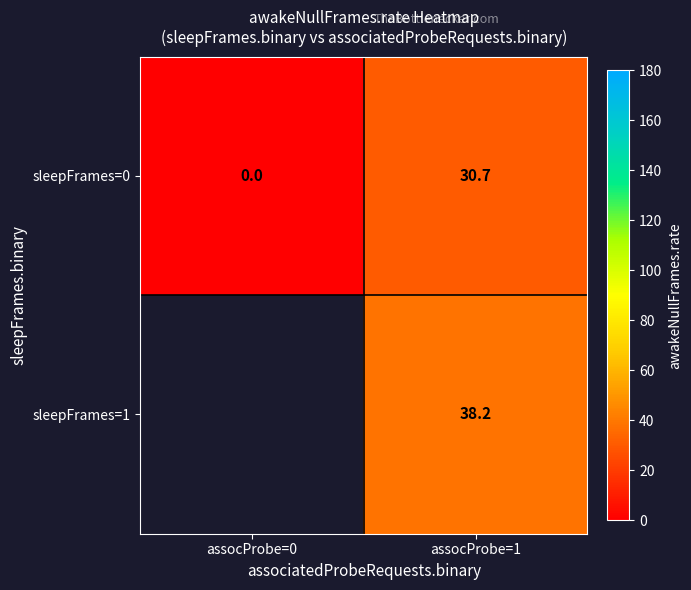

Rank the series at assocProbe=1 from highest to lowest value.

sleepFrames=1, sleepFrames=0